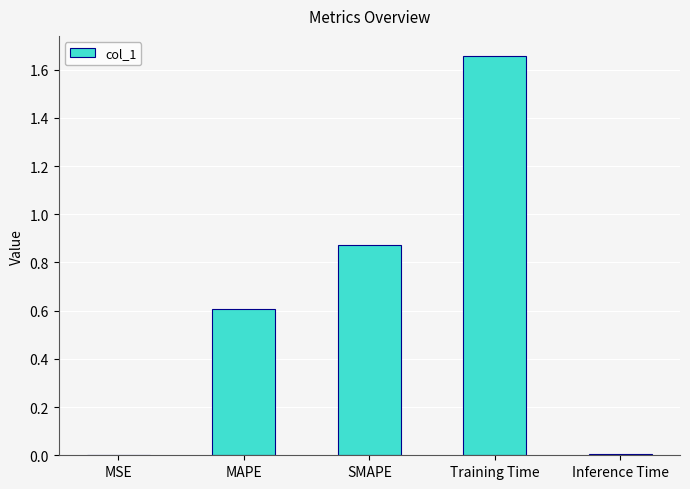

Which has a higher value, Inference Time or SMAPE?

SMAPE